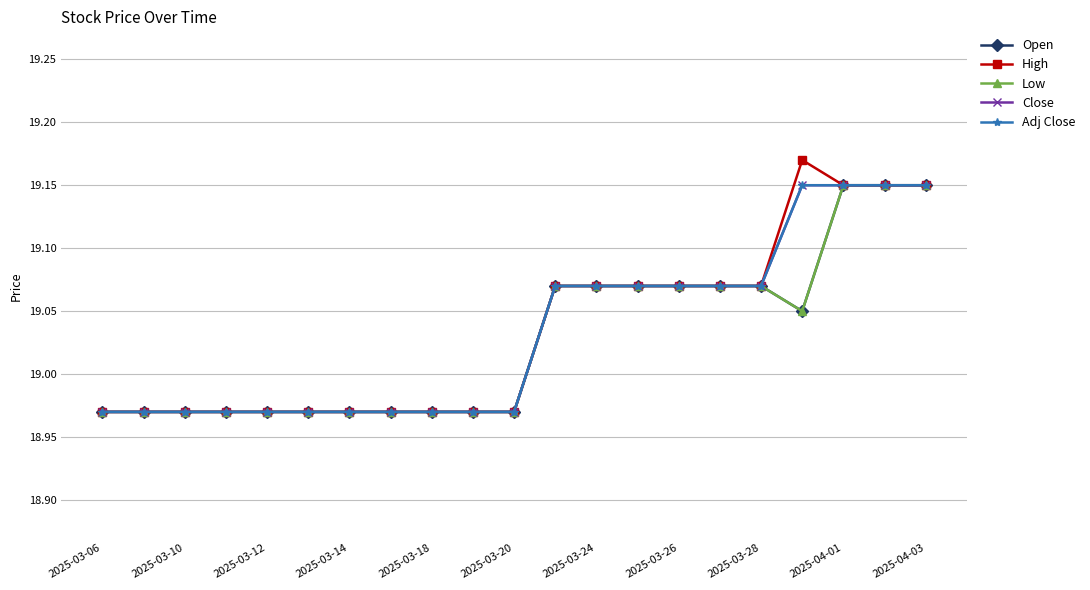

Does the chart have visible grid lines?

Yes